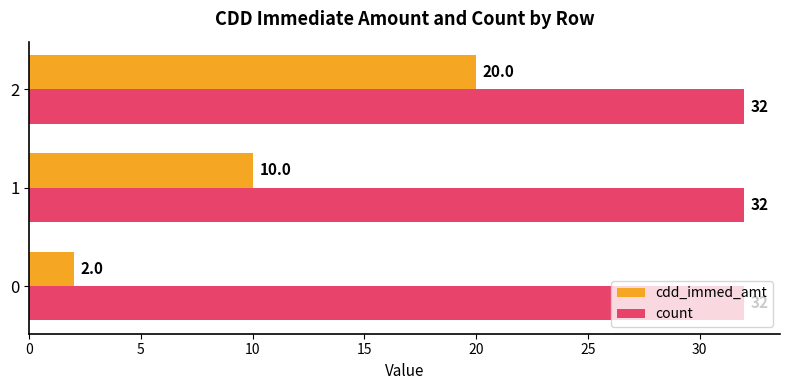

Which series has the largest total across all categories?

count